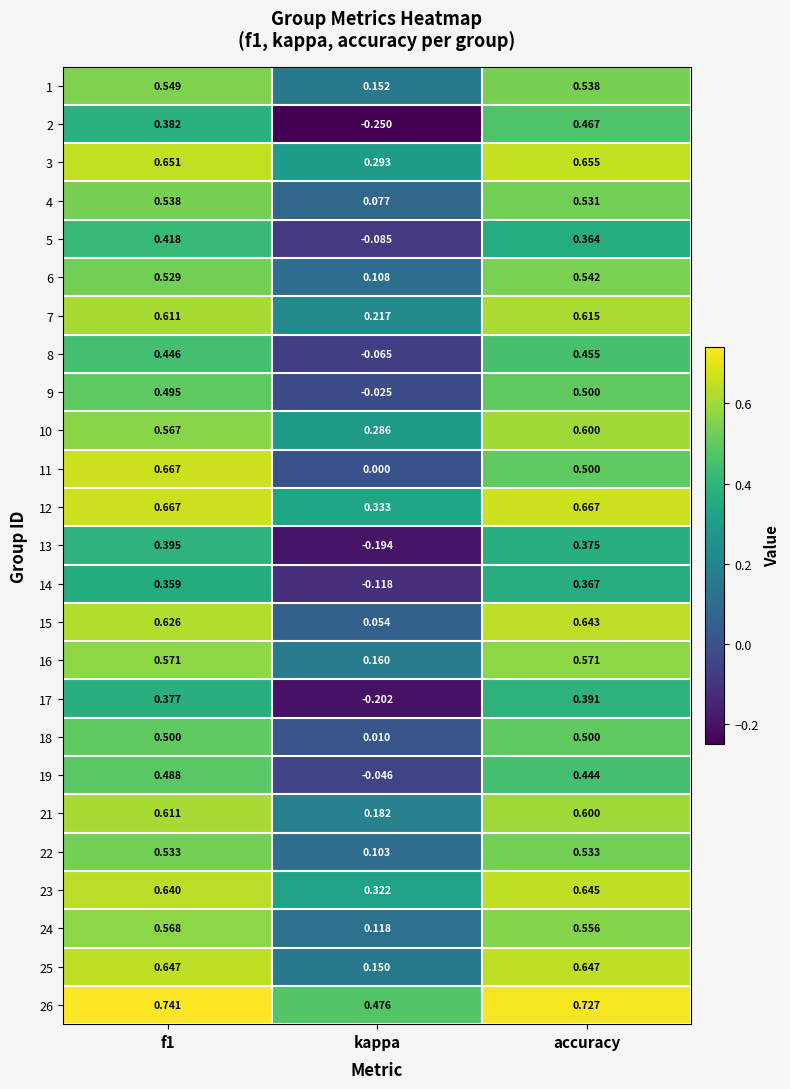

Which series has the largest total across all categories?

26